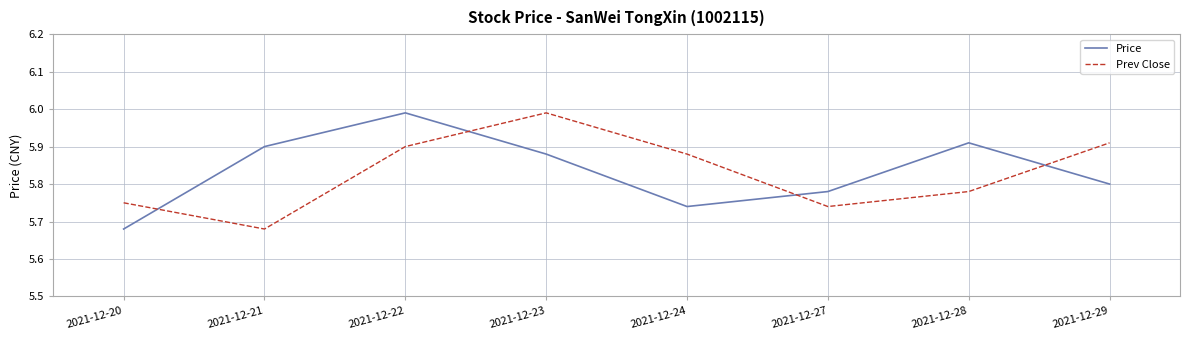

Is this an area chart (filled region under the line)?

No